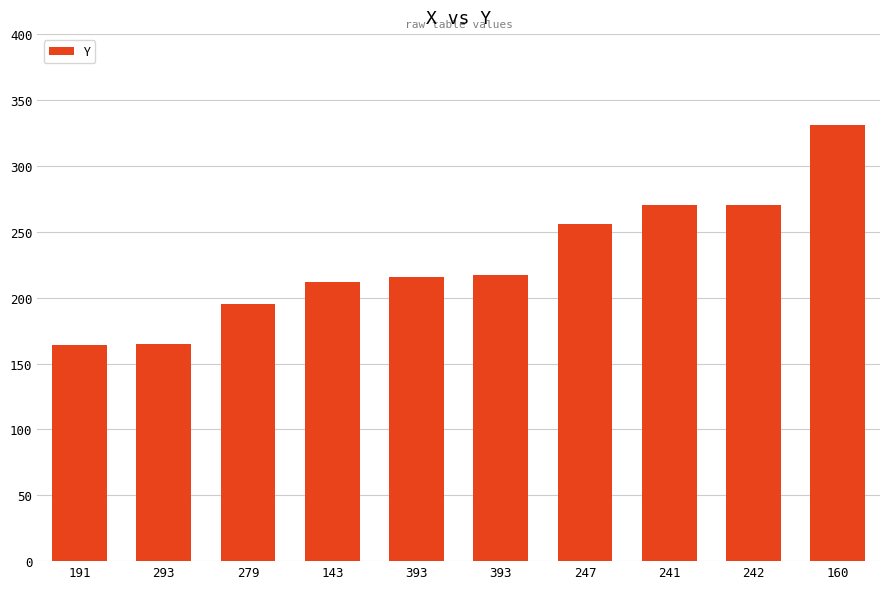

Rank the categories by value from lowest to highest.

191, 293, 279, 143, 393, 393, 247, 241, 242, 160